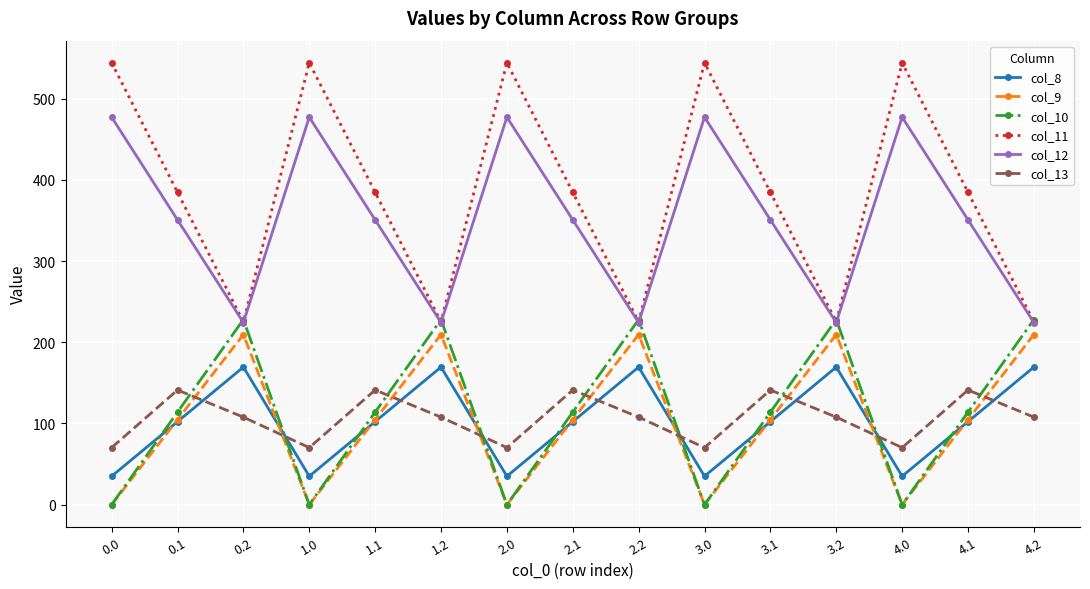

What is the value of the col_9 point at the 8th from the left?

104.8